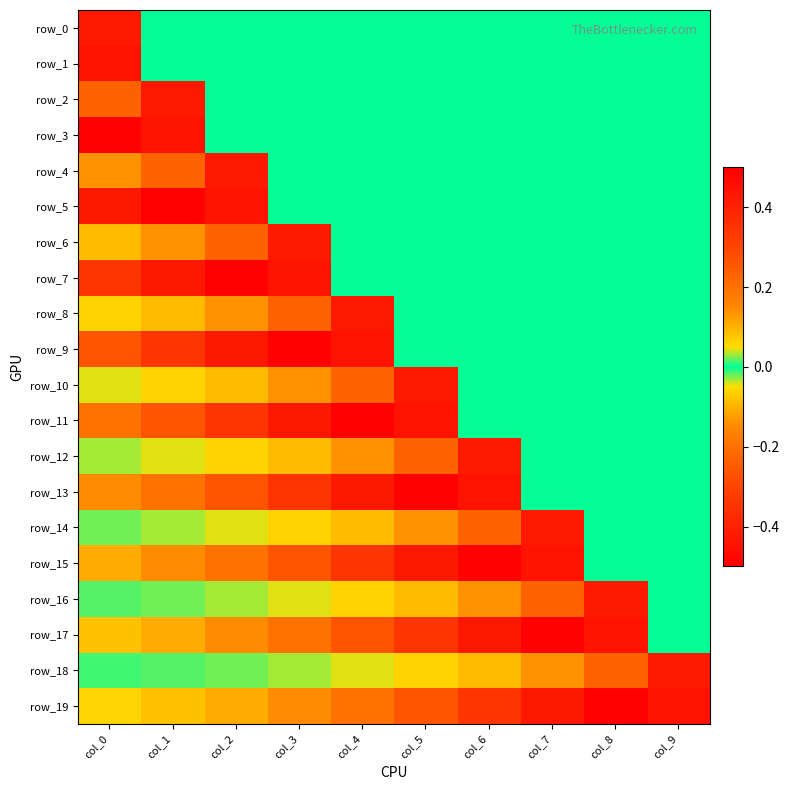

At which category does the chart reach its peak across all series?

col_0